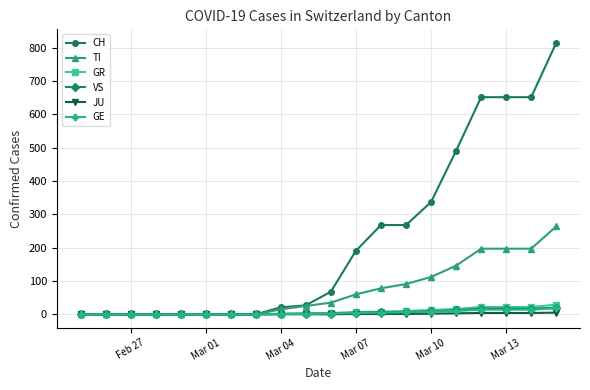

Which series has the widest spread of values?

CH